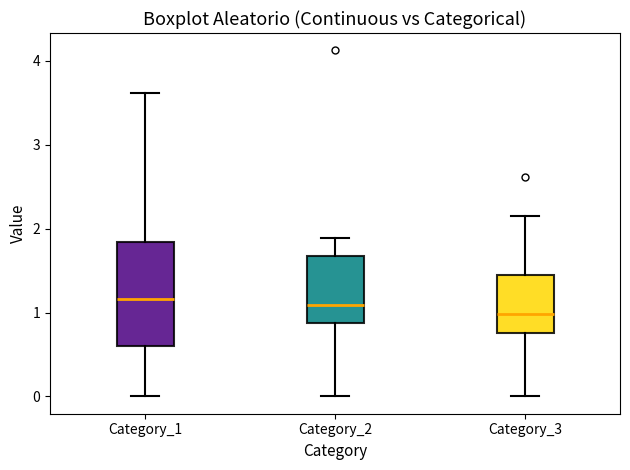

Reading left to right, read every box against the y-axis: the position of its median line, the range the box covers, and the ends of its whiskers. The values are not printed on the chart, so give them approximately, as read against the axis.

Category_1: median 1.2, box 0.6 to 1.8, whiskers 0.0 to 3.6
Category_2: median 1.1, box 0.9 to 1.7, whiskers 0.0 to 1.9
Category_3: median 1.0, box 0.8 to 1.5, whiskers 0.0 to 2.2